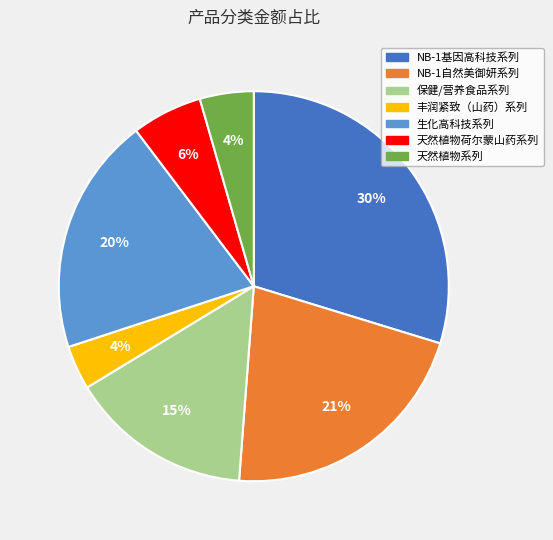

Do 天然植物荷尔蒙山药系列 and 生化高科技系列 together represent more than half of the pie?

No